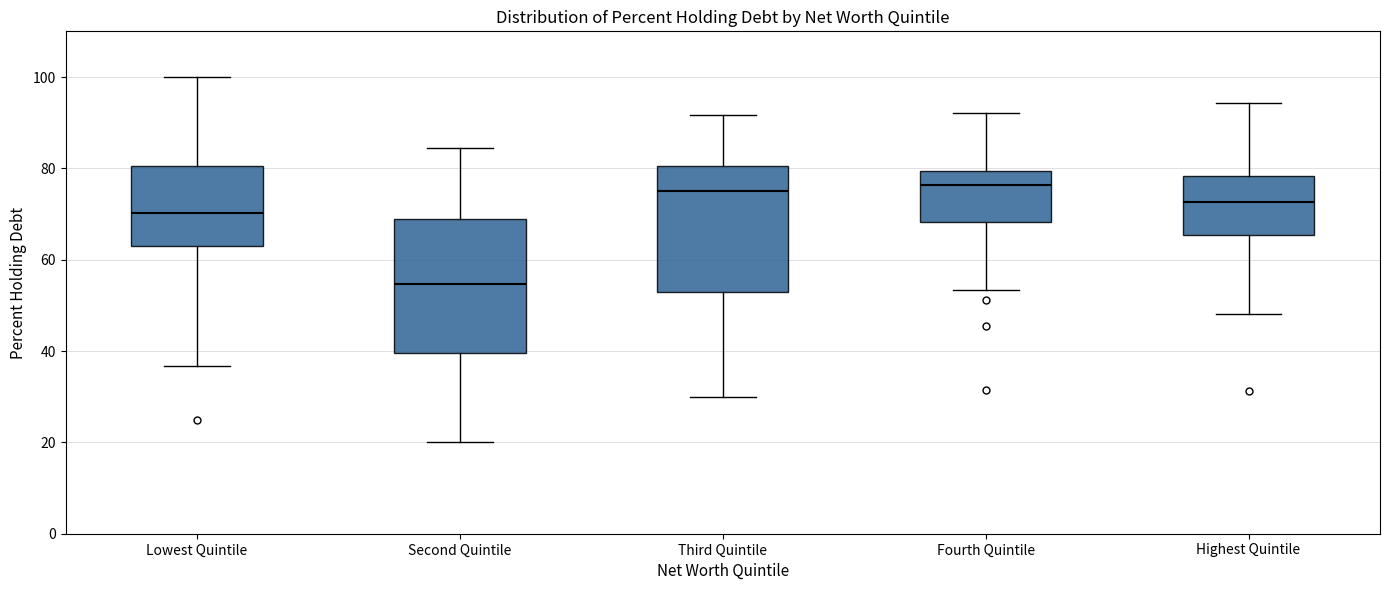

Reading left to right, read every box against the y-axis: the position of its median line, the range the box covers, and the ends of its whiskers. The values are not printed on the chart, so give them approximately, as read against the axis.

Lowest Quintile: median 70, box 62 to 80, whiskers 36 to 100
Second Quintile: median 54, box 40 to 68, whiskers 20 to 84
Third Quintile: median 76, box 54 to 80, whiskers 30 to 92
Fourth Quintile: median 76, box 68 to 80, whiskers 54 to 92
Highest Quintile: median 72, box 66 to 78, whiskers 48 to 94